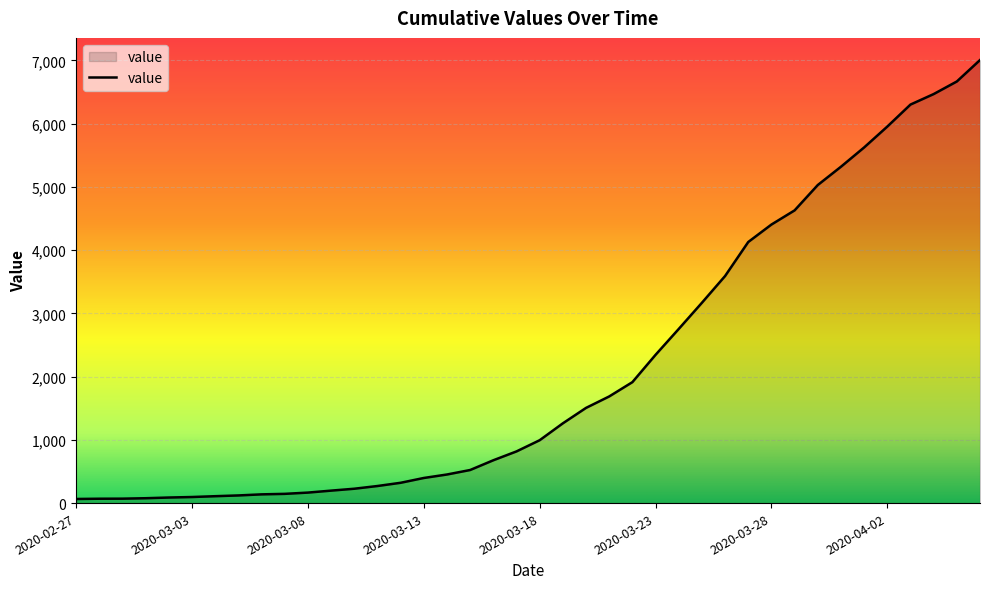

What is the maximum value shown in the chart?

7005